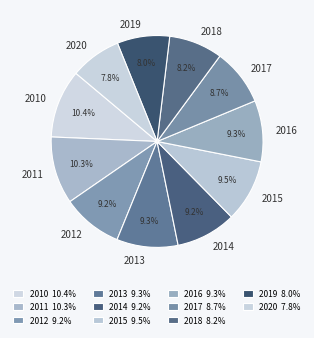

To the nearest percent, what is the combined percentage of 2019 and 2015?

18%